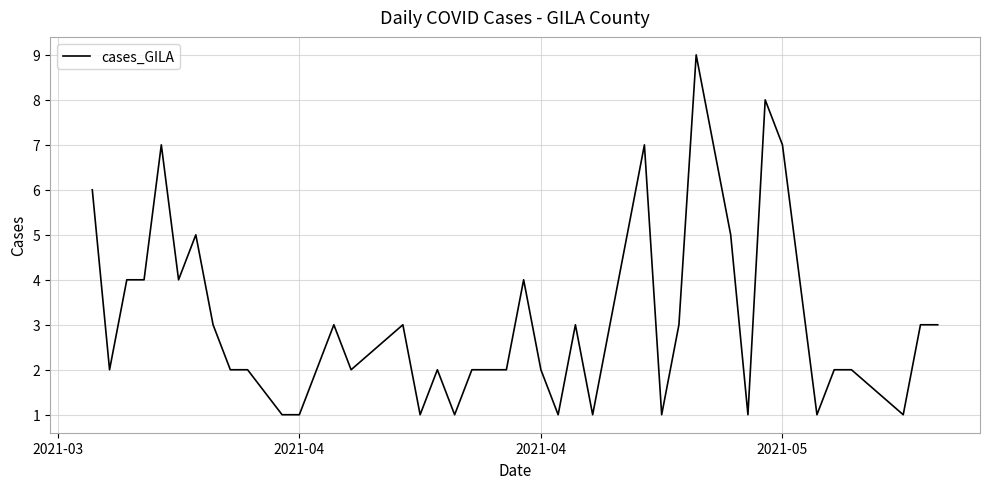

Is this an area chart (filled region under the line)?

No